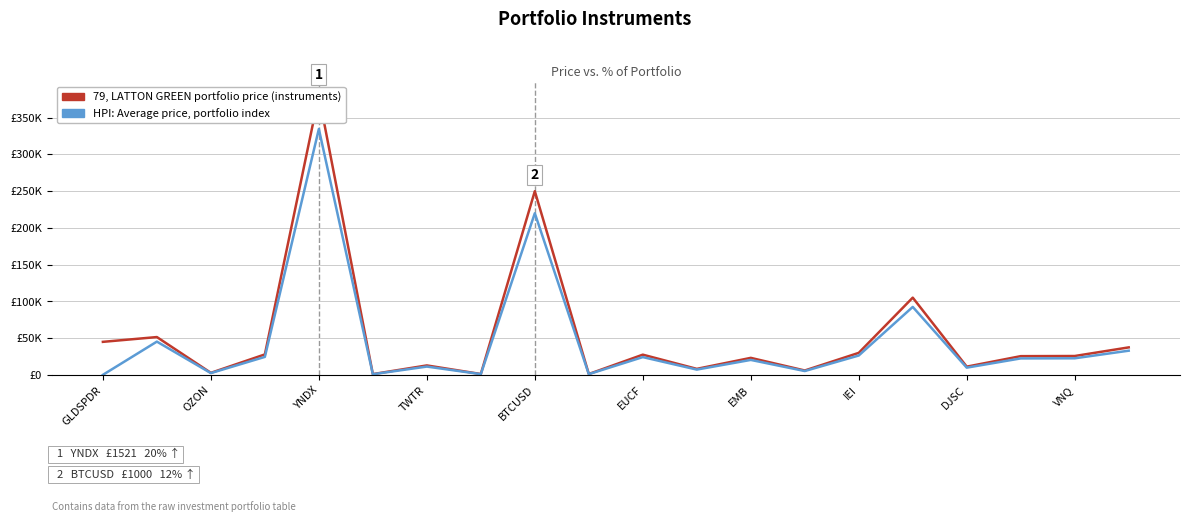

How many interior local peaks does the HPI: Average price index series have?

7